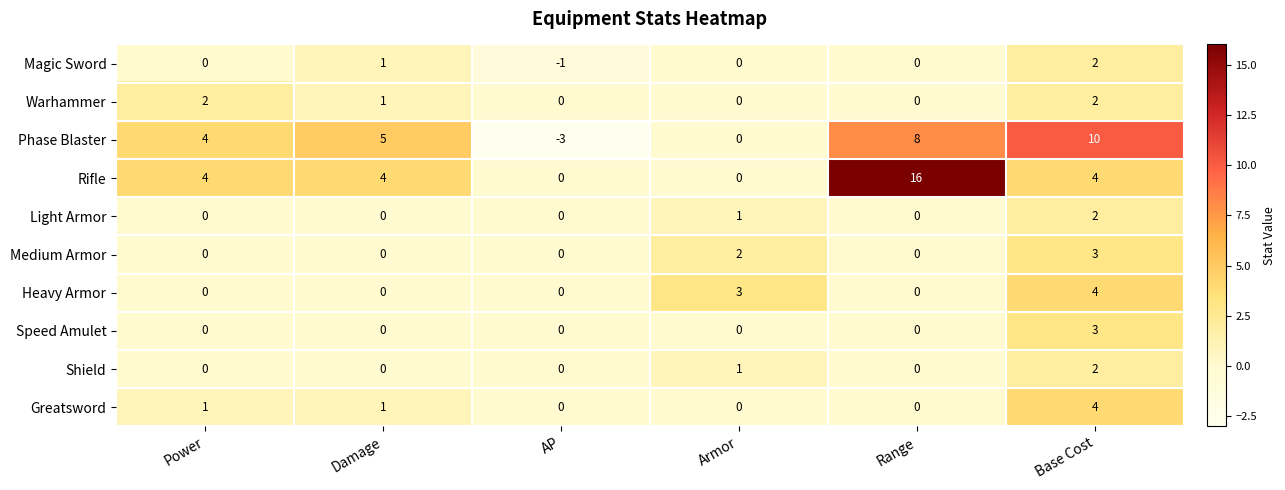

What is the difference between the maximum and minimum values in the Heavy Armor series?

4